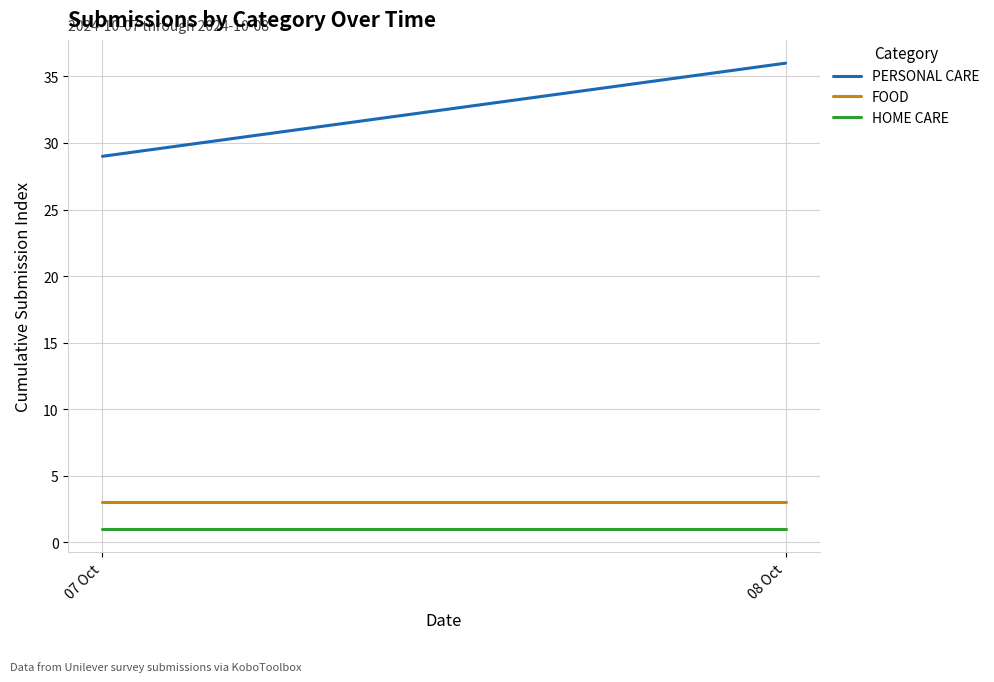

Does the chart display data point markers on the line(s)?

No